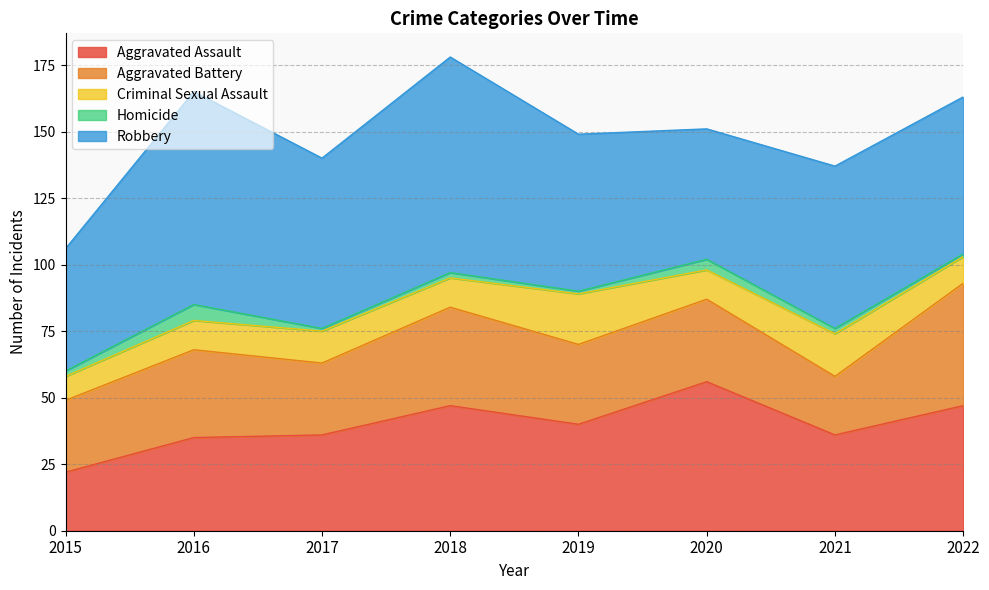

What is the highest value of the Homicide series?

6